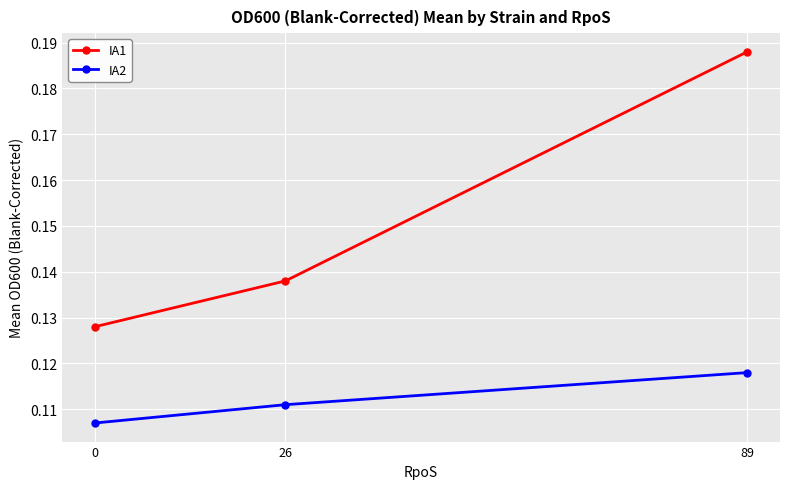

Which category has the highest value in the IA2 series?

89